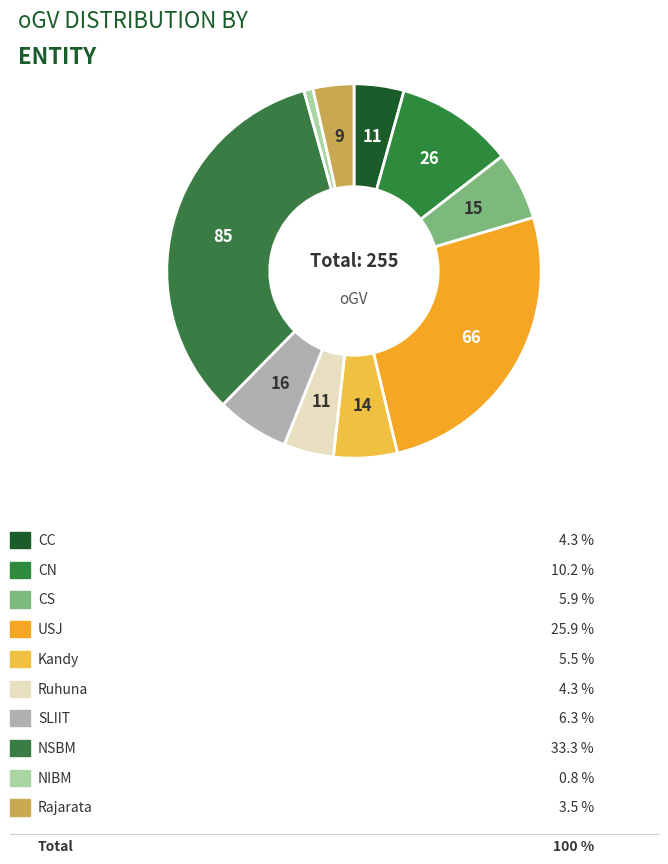

What is the smallest slice in the pie chart?

NIBM